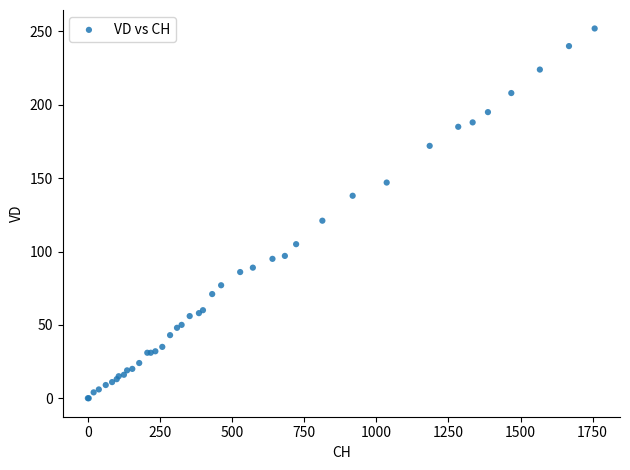

What Y value in the scatter plot is closest to 126?

121